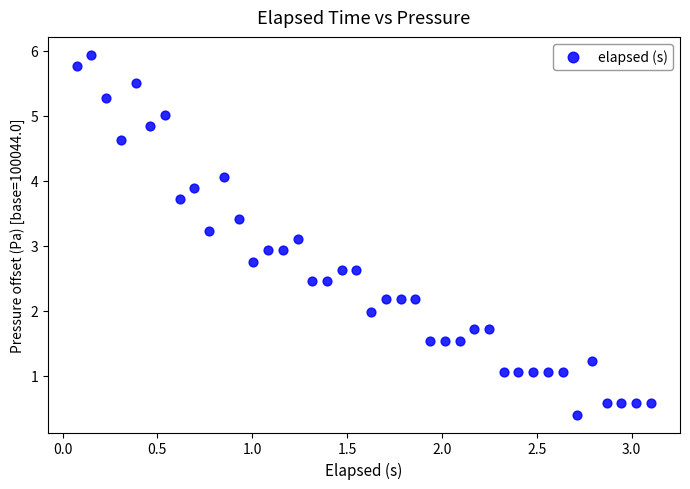

What is the range of X values (max minus min)?

3.0